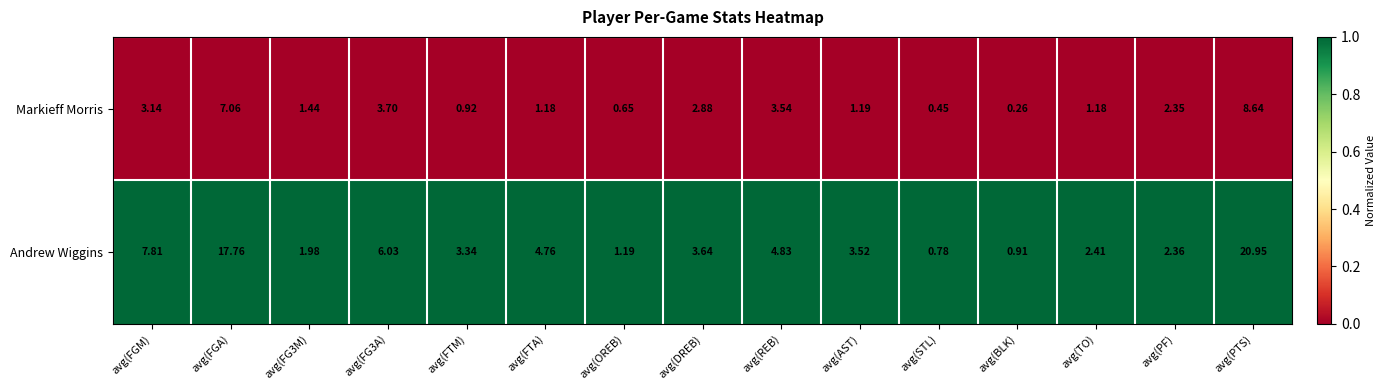

Rank the series by their maximum value, from highest to lowest.

Andrew Wiggins, Markieff Morris